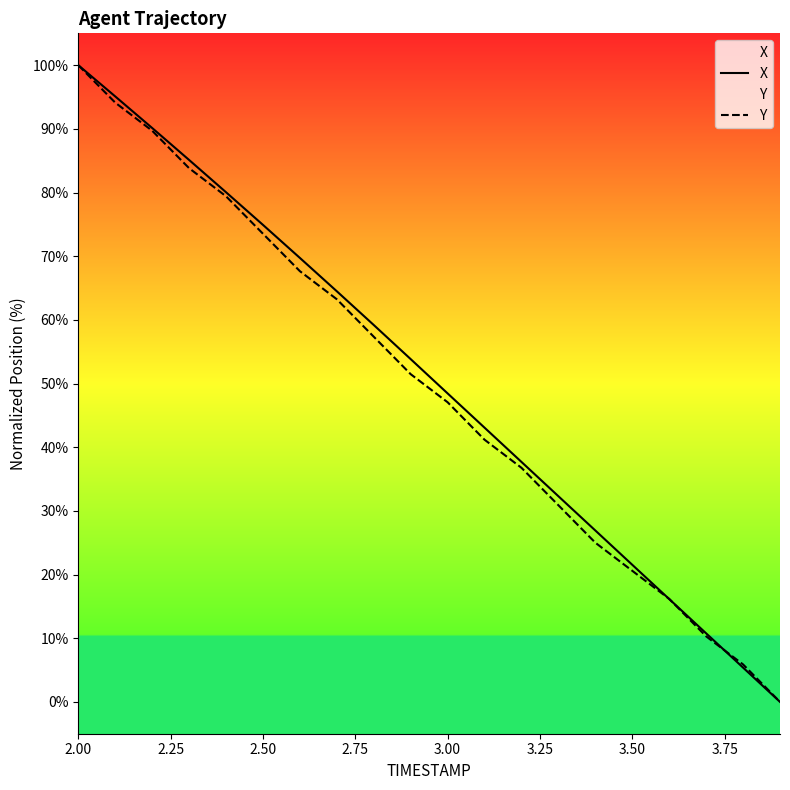

What is the greatest value displayed?

100.0